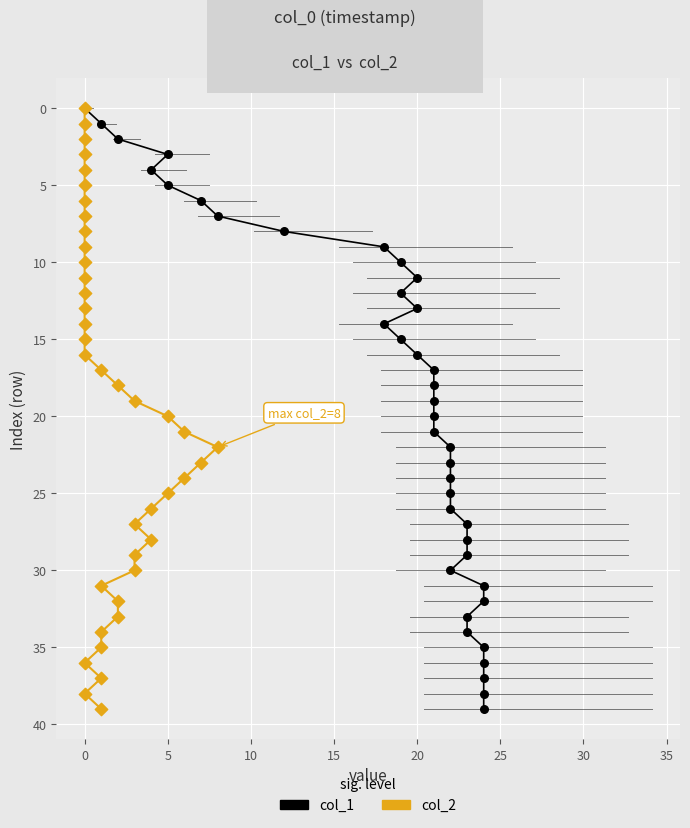

Is the value of col_2 at 35 greater than the value of col_1 at 22?

No